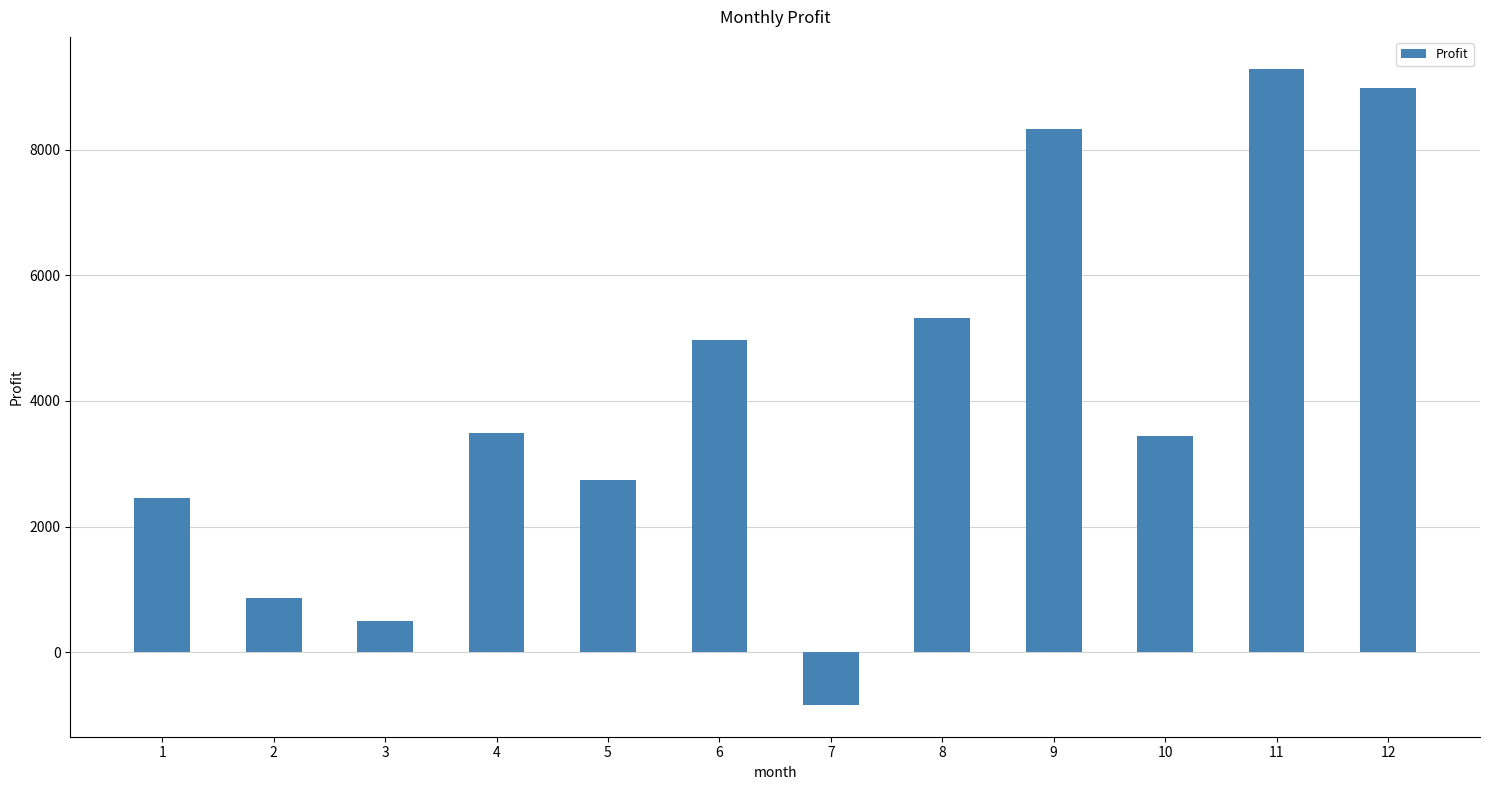

What is the greatest value displayed?

9292.1